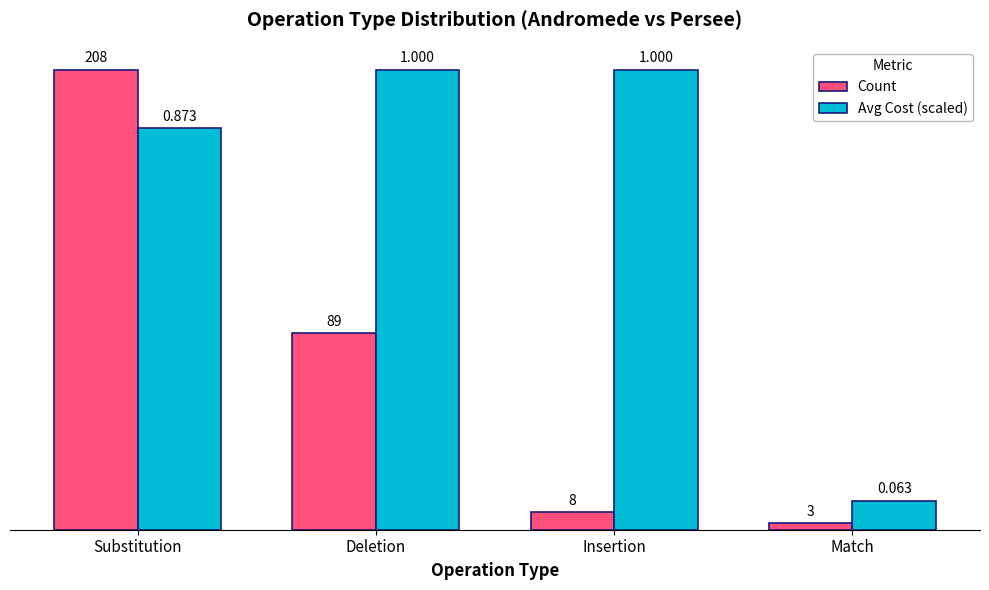

How many bars are there in total?

8